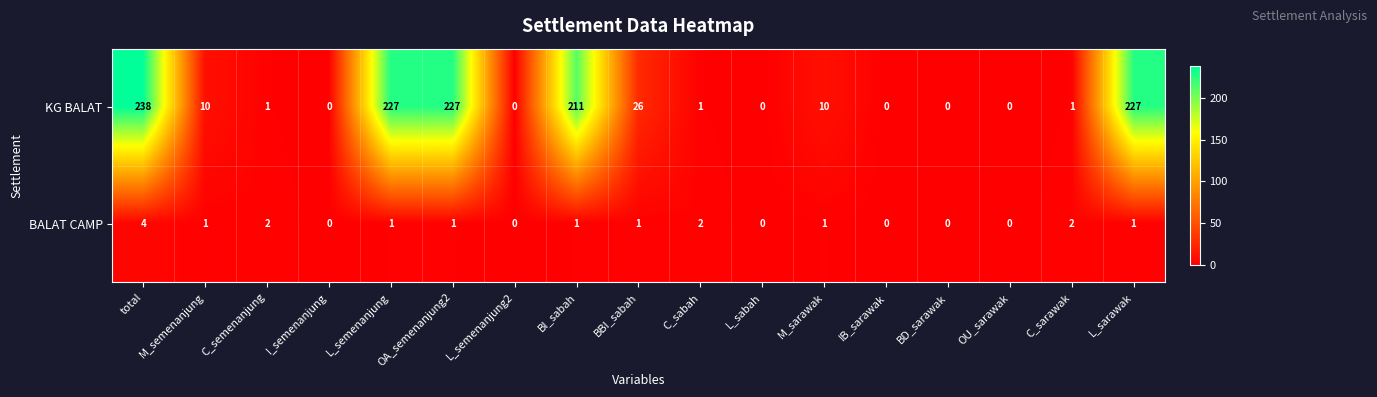

Rank the series by their average value, from highest to lowest.

KG BALAT, BALAT CAMP